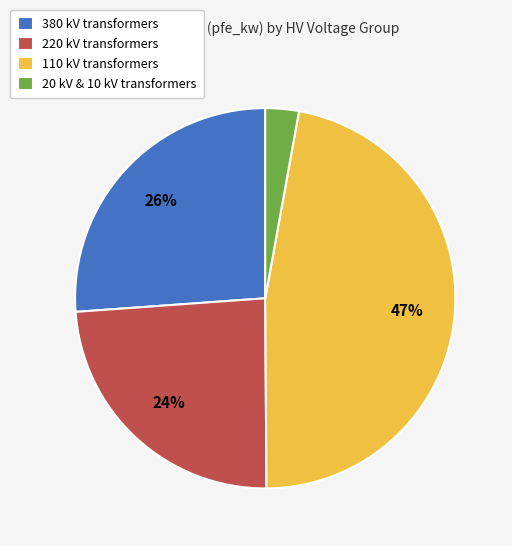

Is the sum of 220 kV transformers and 20 kV & 10 kV transformers greater than half?

No